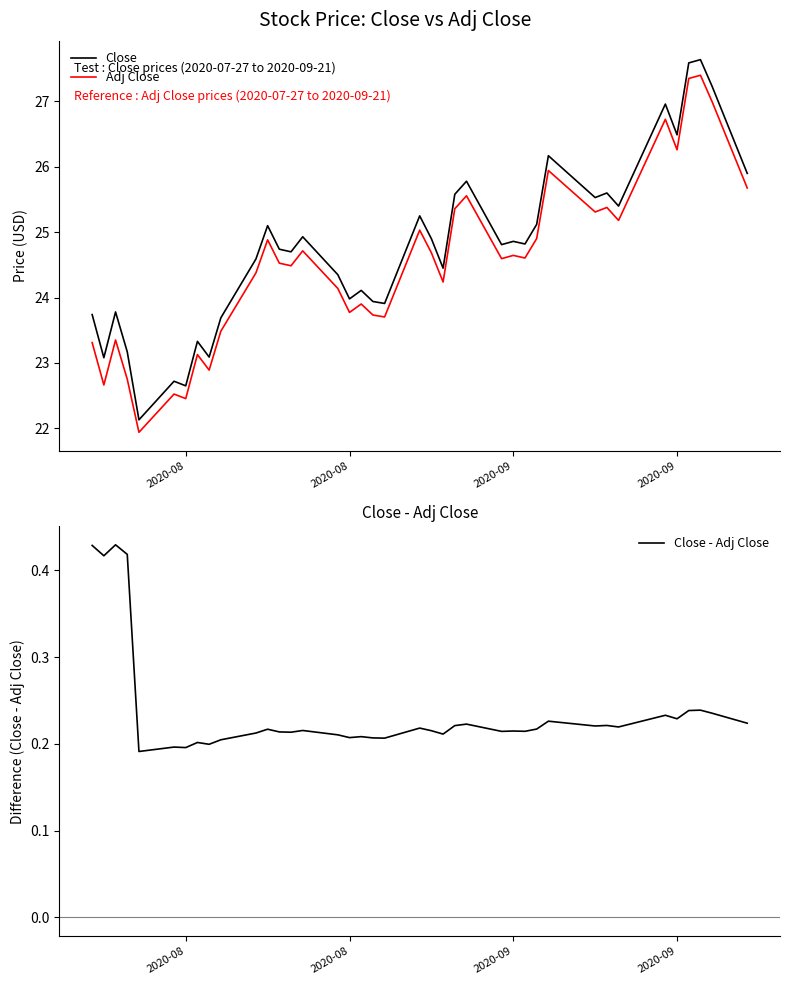

True or false: Close - Adj Close and Close cross at least once.

False